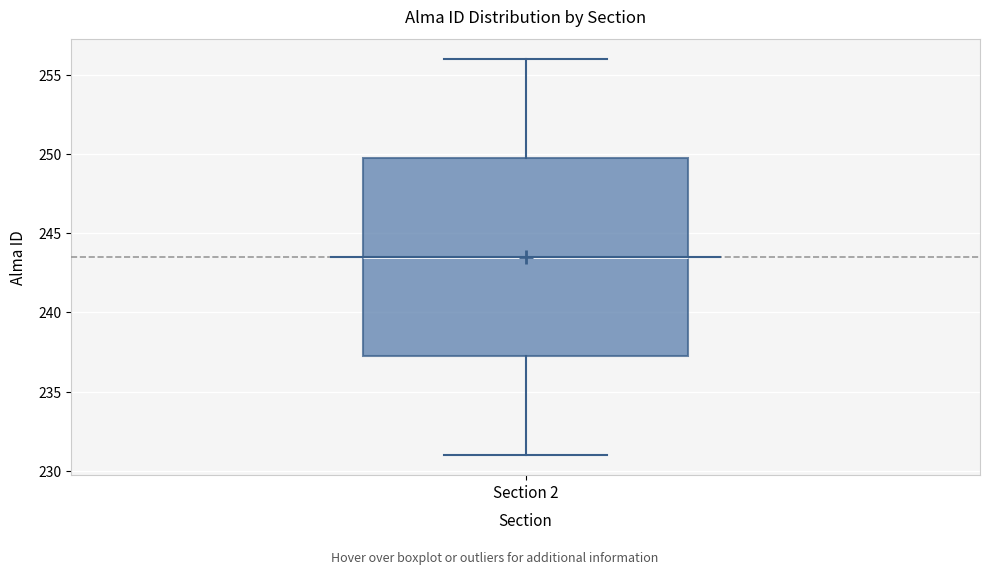

Read this box plot against the y-axis: the position of the median line, the range covered by the box, and the ends of both whiskers. The values are not printed on the chart, so give them approximately, as read against the axis.

median 243.5, box 237.5 to 250.0, whiskers 231.0 to 256.0